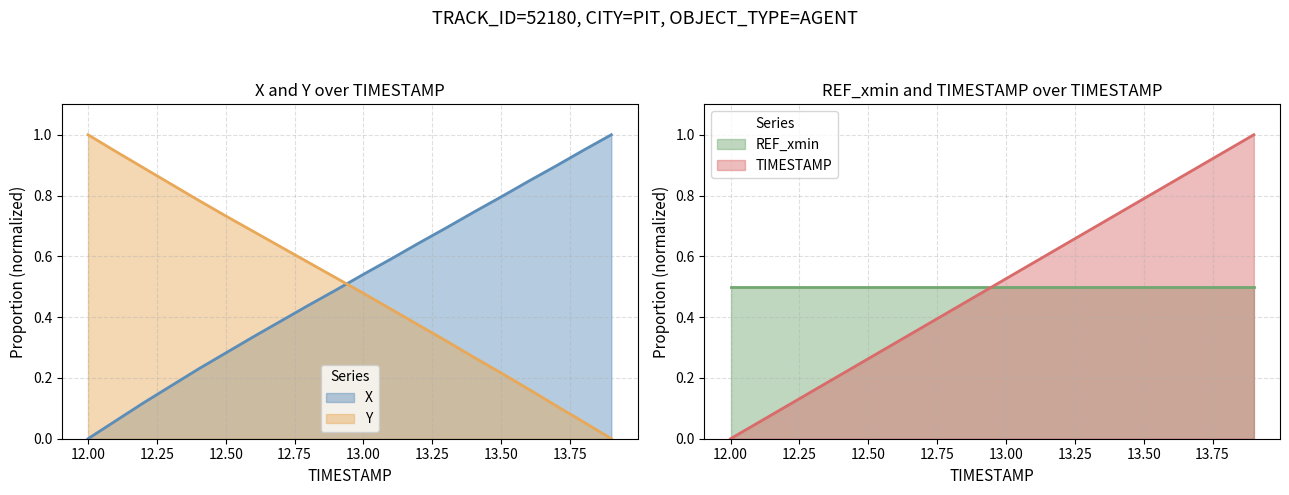

Count the number of categories in the chart.

20